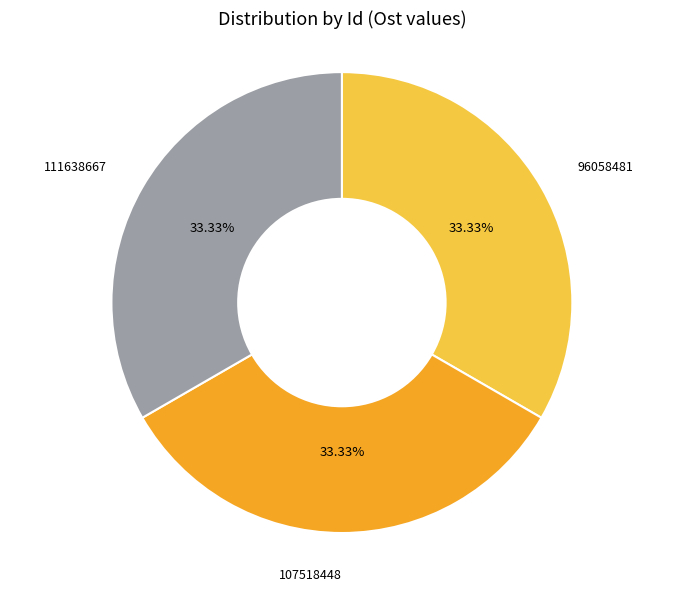

Is there any slice that represents more than half of the pie?

No